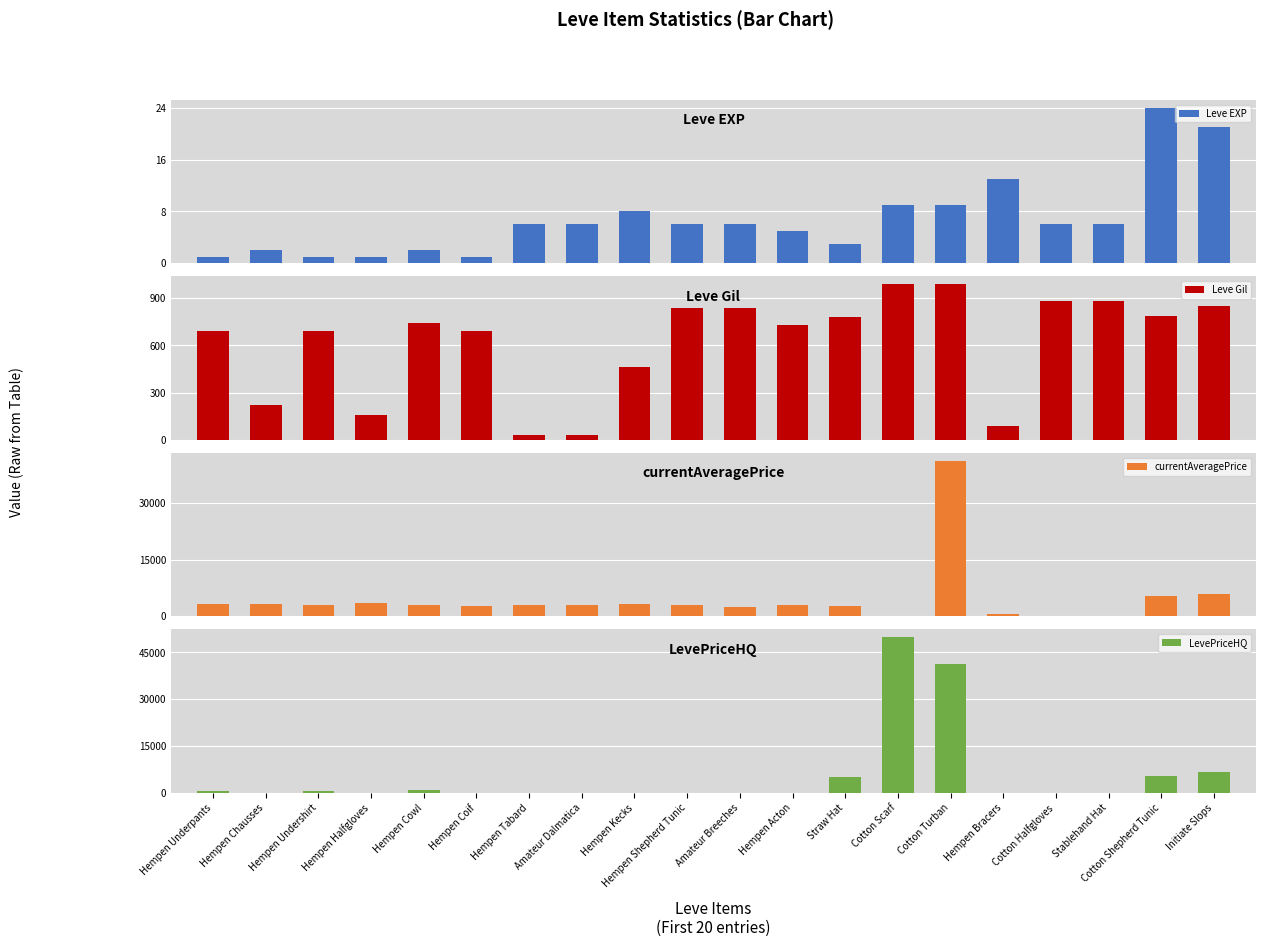

What is the maximum value for Leve Gil?

990